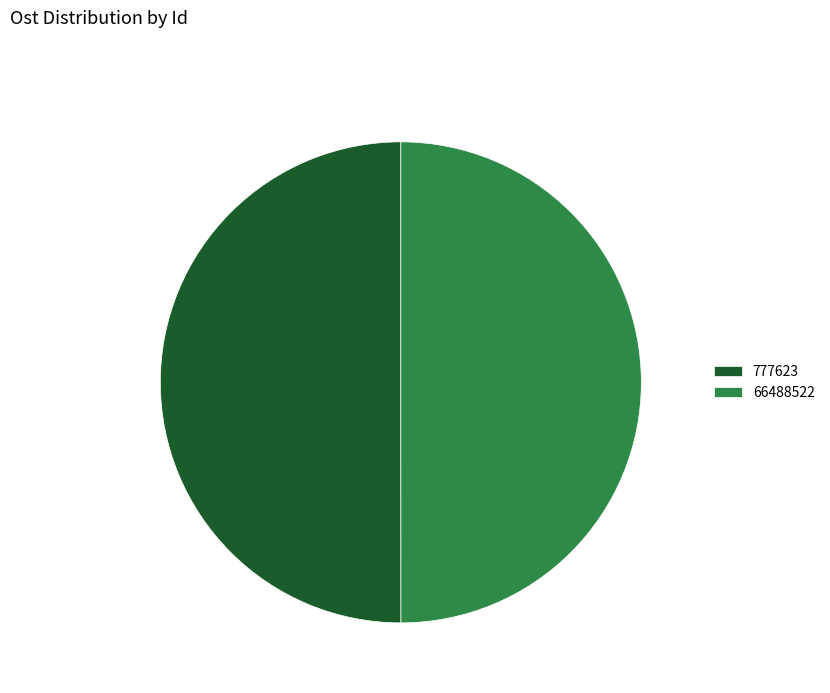

What is the ratio of the value at 777623 to the value at 66488522?

1.0